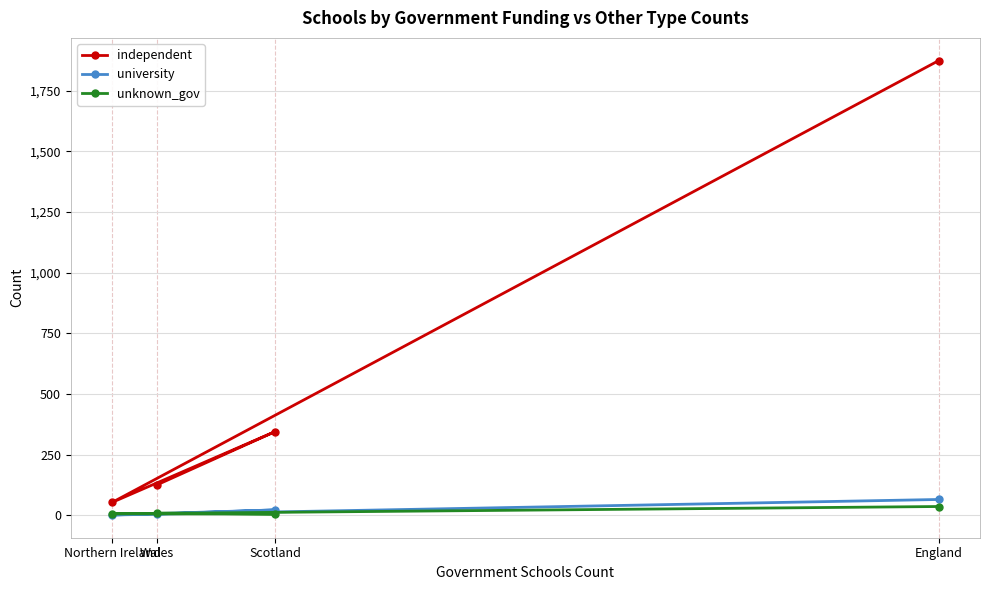

Reading left to right, transcribe all the data shown in this chart.

independent: 1874	53	345	125
university: 65	1	22	5
unknown_gov: 36	6	5	9